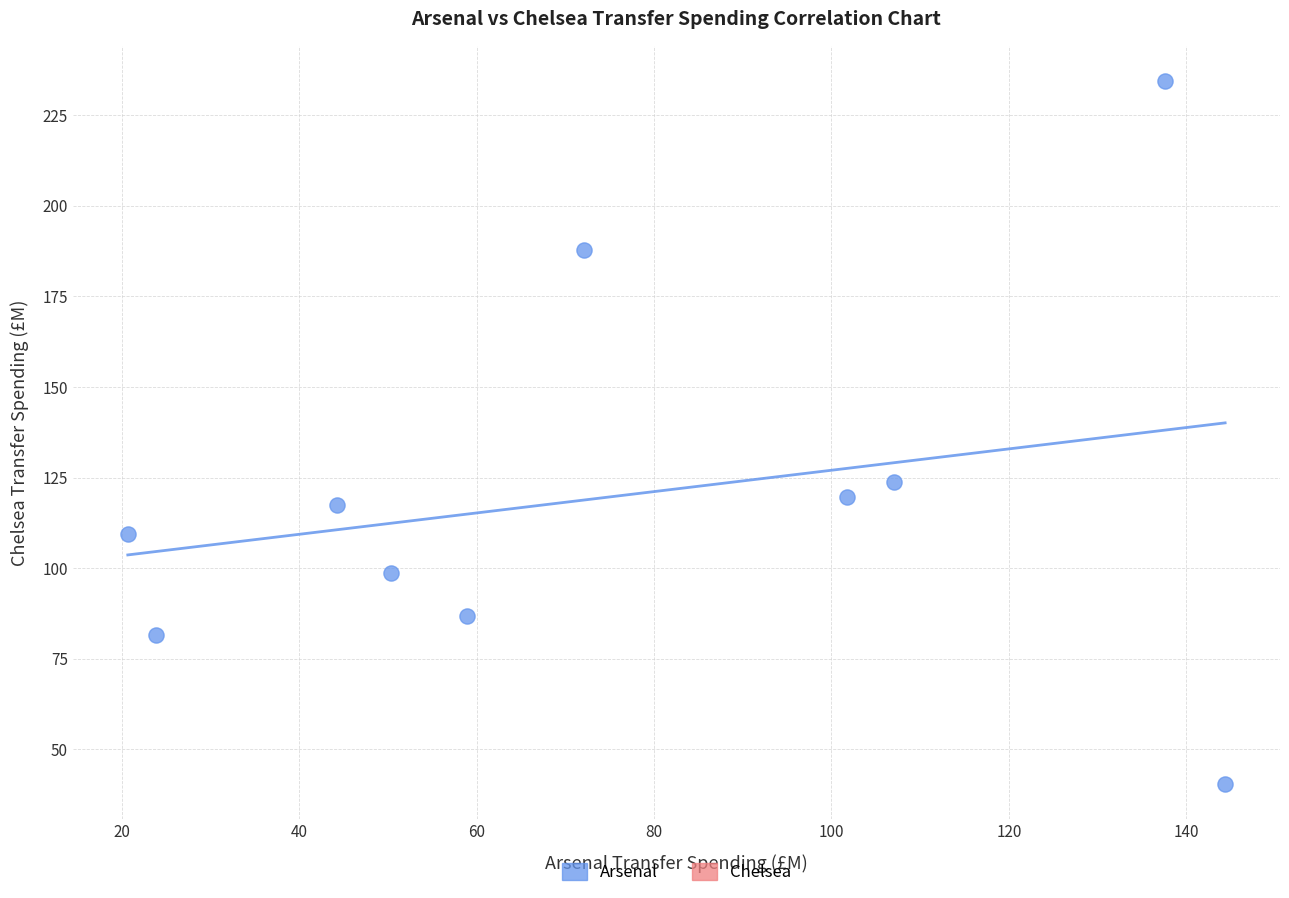

What is the range of X values (max minus min)?

123.7